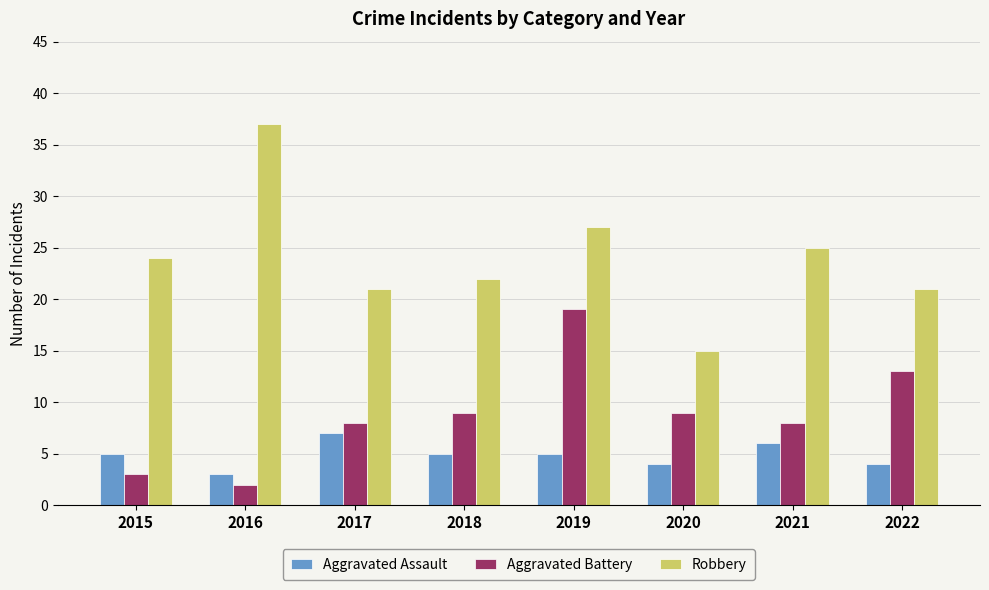

What is the total value across all series at 2017?

36